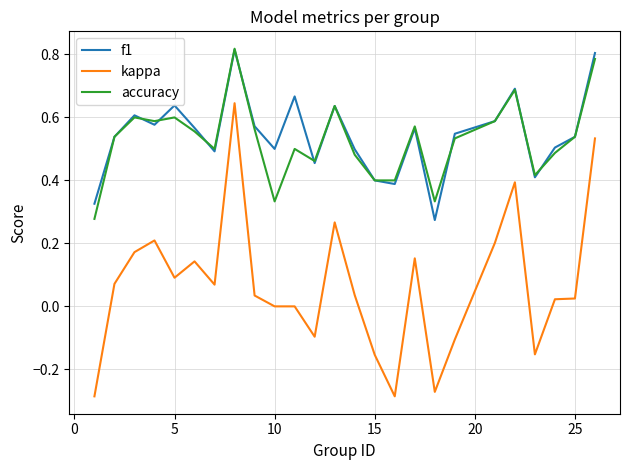

True or false: kappa and accuracy cross at least once.

False